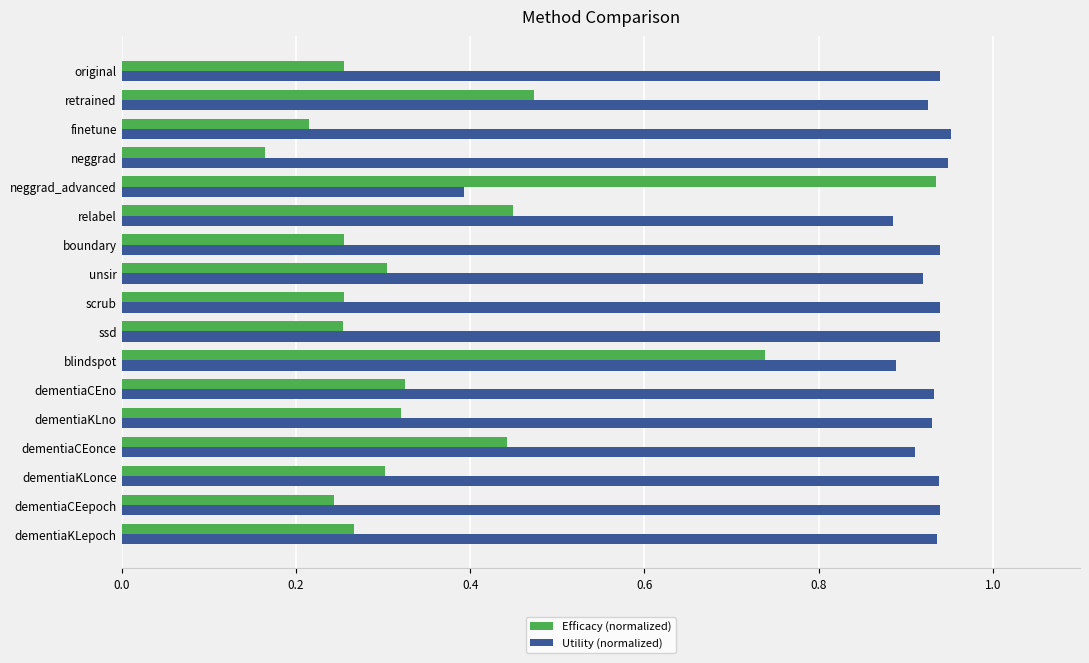

Which series has the widest spread of values?

Efficacy (normalized)